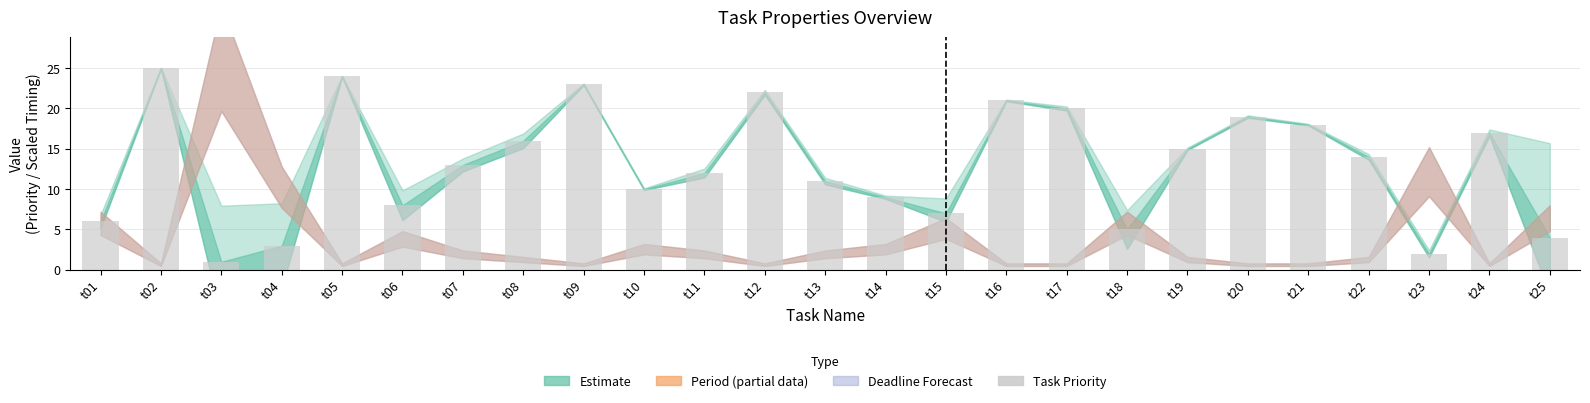

What is the change in value from t09 to t15?

-16